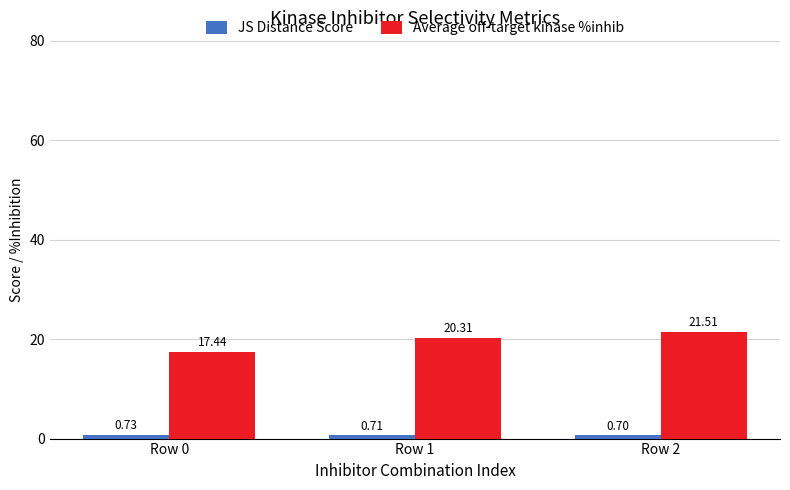

List the labels in order of Average off-target kinase %inhib value, largest first.

Row 2, Row 1, Row 0